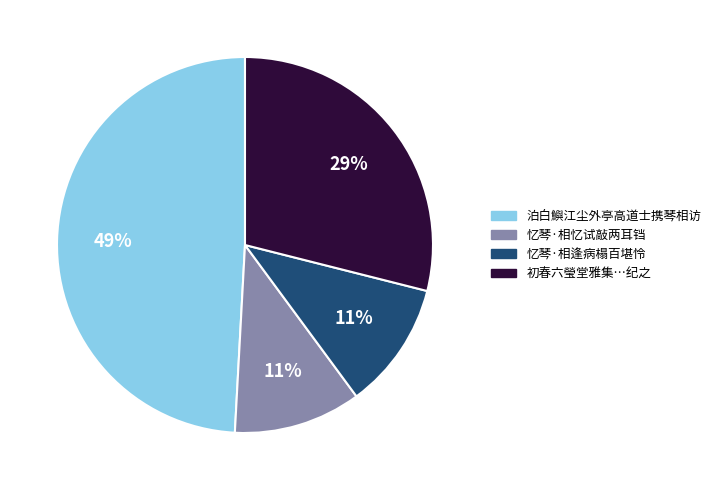

Does any single category account for the majority?

No